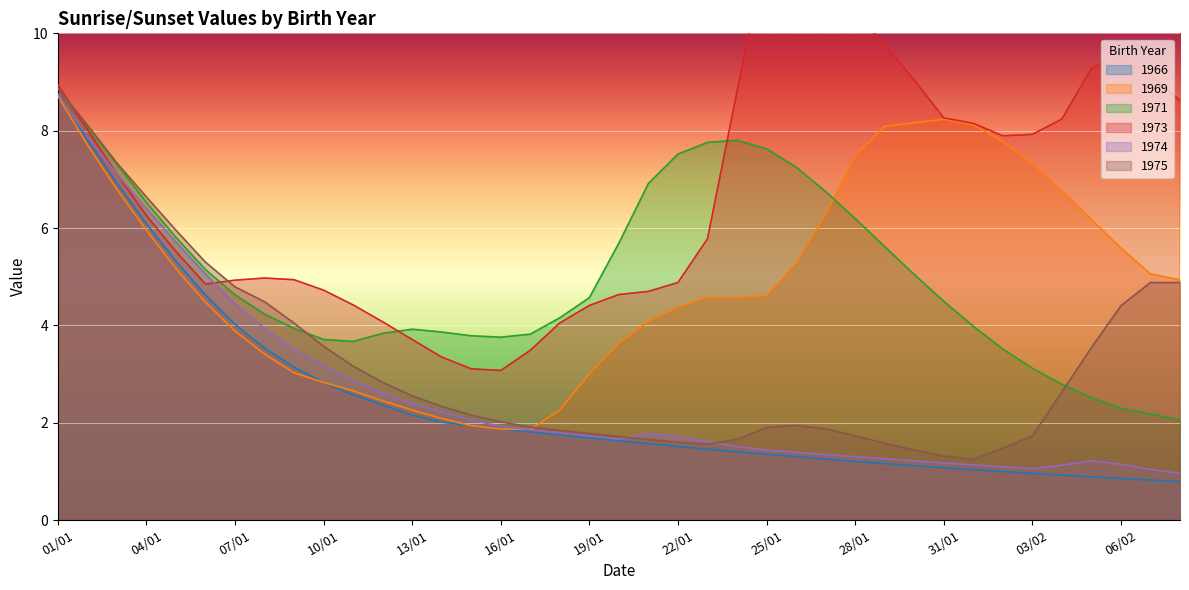

At which category does 1971 reach its first local valley?

11/01